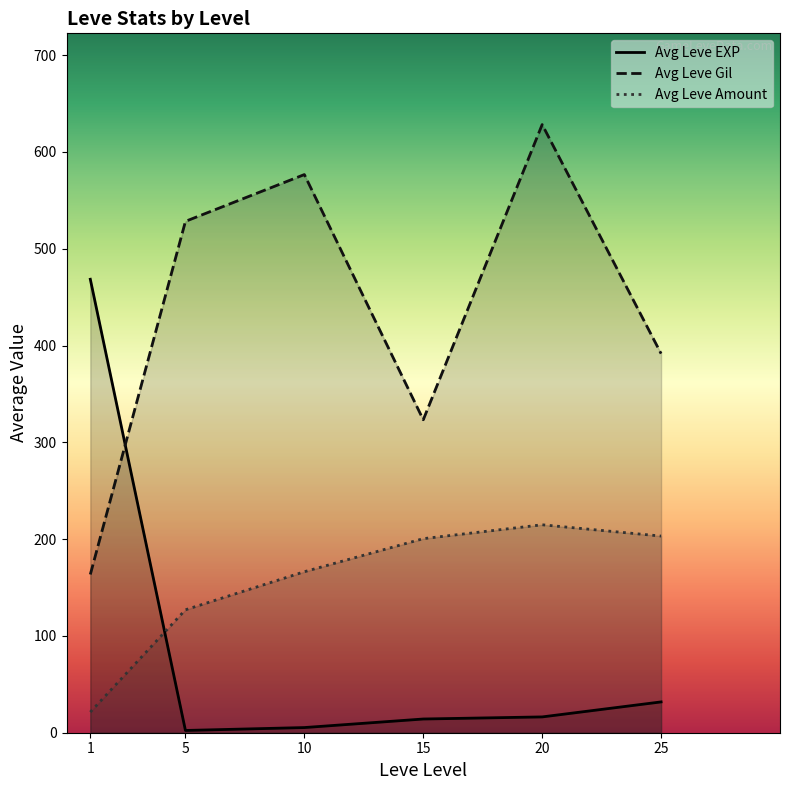

Is it true that Avg Leve Amount equals 203.2 at 25?

True